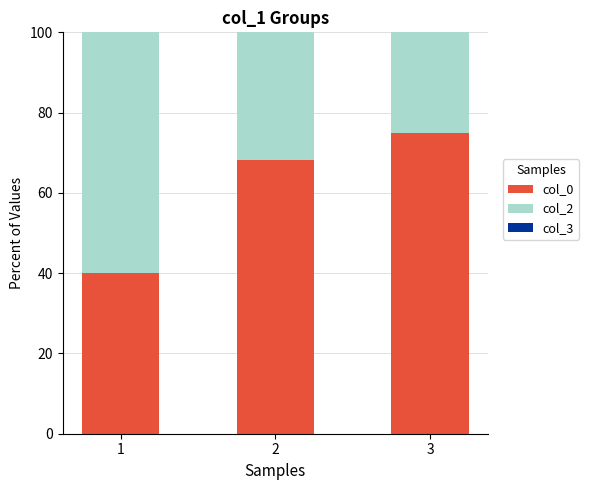

What is the value of the col_0 bar at the 1st from the left?

40.0